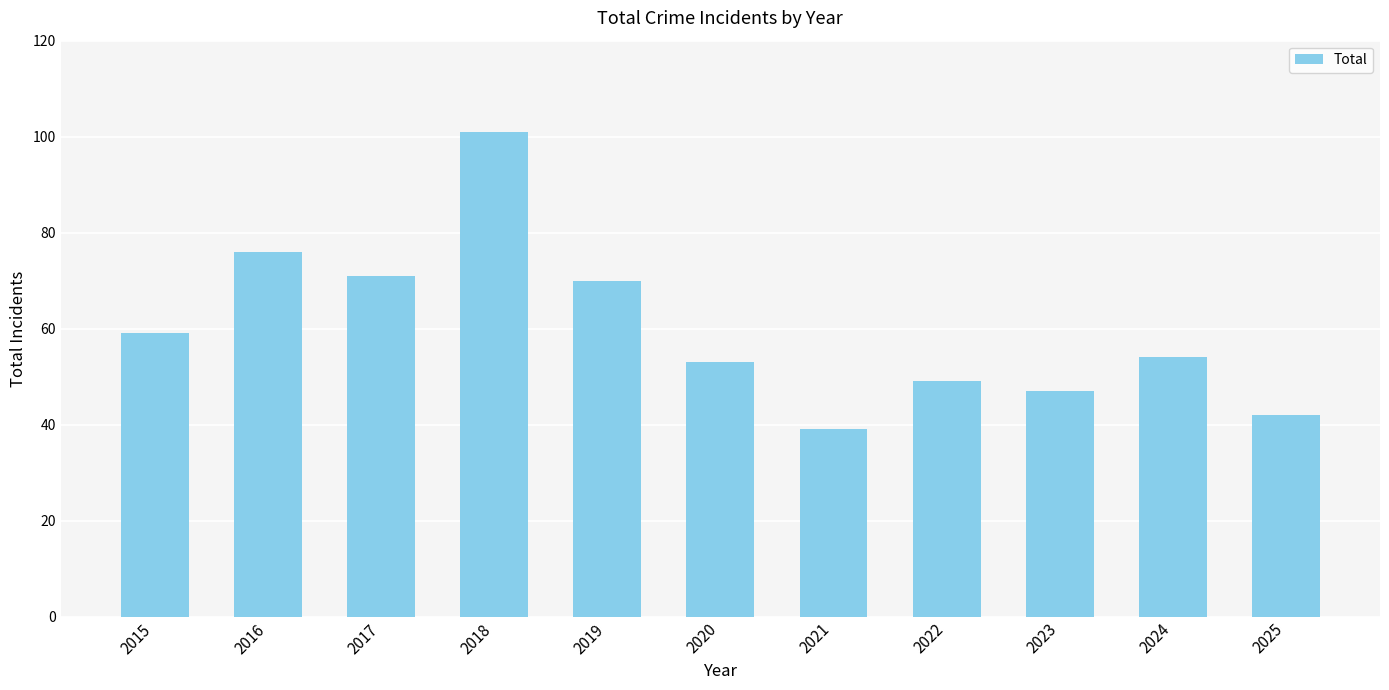

Count the number of categories in the chart.

11